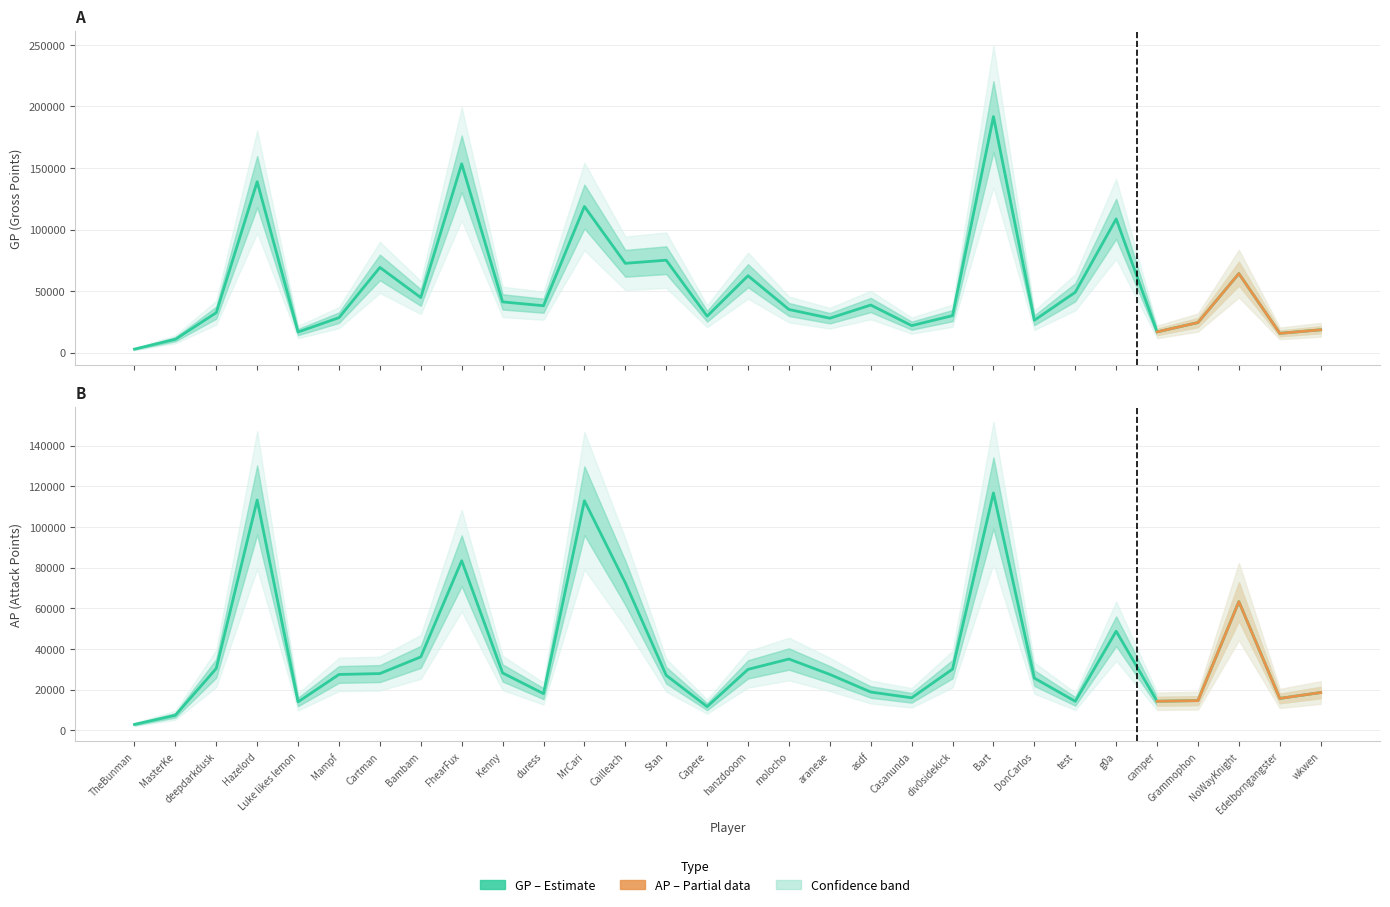

How many data points in GP are above 38061?

14